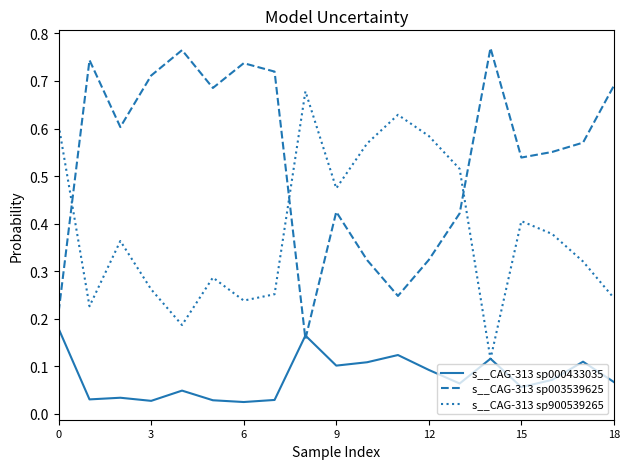

After their last crossing, which series has the higher values: s__CAG-313 sp900539265 or s__CAG-313 sp003539625?

s__CAG-313 sp003539625